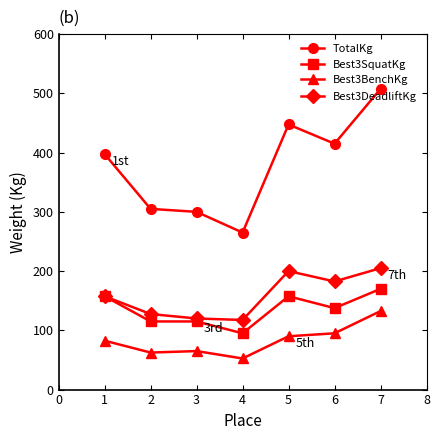

Which series changed the most between 3 and 5?

TotalKg